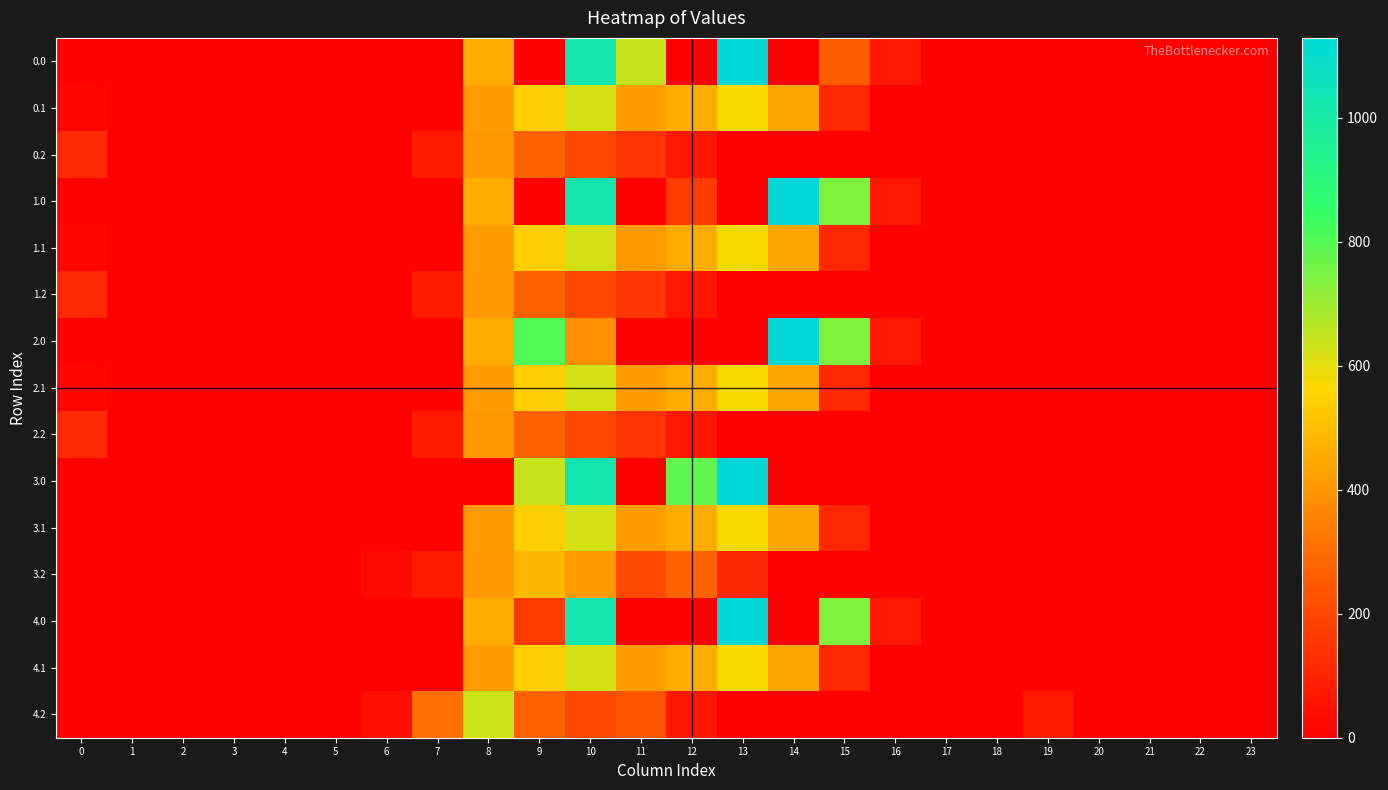

Reading left to right, list all the values displayed in this chart.

0.0: 0=0.0	1=0.0	2=0.0	3=0.0	4=0.0	5=0.0	6=0.0	7=0.0	8=454.2	9=0.0	10=1023.2	11=640.9	12=0.0	13=1129.0	14=0.0	15=261.8	16=67.6	17=0.0	18=0.0	19=0.0	20=0.0	21=0.0	22=0.0	23=0.0
0.1: 0=15.4	1=0.0	2=0.0	3=0.0	4=0.0	5=0.0	6=0.0	7=0.0	8=411.2	9=542.1	10=628.1	11=415.4	12=456.1	13=574.0	14=438.6	15=111.1	16=0.0	17=0.0	18=0.0	19=0.0	20=0.0	21=0.0	22=0.0	23=0.0
0.2: 0=112.9	1=0.0	2=0.0	3=0.0	4=0.0	5=0.0	6=0.0	7=77.9	8=407.2	9=271.1	10=202.5	11=149.1	12=65.2	13=0.0	14=0.0	15=0.0	16=0.0	17=0.0	18=0.0	19=0.0	20=0.0	21=0.0	22=0.0	23=0.0
1.0: 0=0.0	1=0.0	2=0.0	3=0.0	4=0.0	5=0.0	6=0.0	7=0.0	8=454.2	9=0.0	10=1023.2	11=0.0	12=164.3	13=0.0	14=1128.3	15=739.0	16=67.6	17=0.0	18=0.0	19=0.0	20=0.0	21=0.0	22=0.0	23=0.0
1.1: 0=15.4	1=0.0	2=0.0	3=0.0	4=0.0	5=0.0	6=0.0	7=0.0	8=412.6	9=542.1	10=628.1	11=414.1	12=456.1	13=574.0	14=438.6	15=111.1	16=0.0	17=0.0	18=0.0	19=0.0	20=0.0	21=0.0	22=0.0	23=0.0
1.2: 0=112.9	1=0.0	2=0.0	3=0.0	4=0.0	5=0.0	6=0.0	7=77.9	8=407.2	9=271.1	10=202.5	11=149.1	12=65.2	13=0.0	14=0.0	15=0.0	16=0.0	17=0.0	18=0.0	19=0.0	20=0.0	21=0.0	22=0.0	23=0.0
2.0: 0=0.0	1=0.0	2=0.0	3=0.0	4=0.0	5=0.0	6=0.0	7=0.0	8=454.2	9=804.0	10=383.5	11=0.0	12=0.0	13=0.0	14=1128.3	15=739.0	16=67.6	17=0.0	18=0.0	19=0.0	20=0.0	21=0.0	22=0.0	23=0.0
2.1: 0=15.4	1=0.0	2=0.0	3=0.0	4=0.0	5=0.0	6=0.0	7=0.0	8=411.2	9=542.1	10=628.1	11=415.4	12=456.1	13=574.0	14=438.6	15=111.1	16=0.0	17=0.0	18=0.0	19=0.0	20=0.0	21=0.0	22=0.0	23=0.0
2.2: 0=112.9	1=0.0	2=0.0	3=0.0	4=0.0	5=0.0	6=0.0	7=77.9	8=407.2	9=271.1	10=202.5	11=149.1	12=65.2	13=0.0	14=0.0	15=0.0	16=0.0	17=0.0	18=0.0	19=0.0	20=0.0	21=0.0	22=0.0	23=0.0
3.0: 0=0.0	1=0.0	2=0.0	3=0.0	4=0.0	5=0.0	6=0.0	7=0.0	8=0.0	9=640.1	10=1023.2	11=0.0	12=784.4	13=1129.0	14=0.0	15=0.0	16=0.0	17=0.0	18=0.0	19=0.0	20=0.0	21=0.0	22=0.0	23=0.0
3.1: 0=0.0	1=0.0	2=0.0	3=0.0	4=0.0	5=0.0	6=0.0	7=0.0	8=411.2	9=542.1	10=628.1	11=415.4	12=456.1	13=574.0	14=438.6	15=111.1	16=0.0	17=0.0	18=0.0	19=0.0	20=0.0	21=0.0	22=0.0	23=0.0
3.2: 0=0.0	1=0.0	2=0.0	3=0.0	4=0.0	5=0.0	6=24.9	7=77.9	8=407.2	9=483.1	10=414.5	11=211.3	12=277.2	13=107.6	14=0.0	15=0.0	16=0.0	17=0.0	18=0.0	19=0.0	20=0.0	21=0.0	22=0.0	23=0.0
4.0: 0=0.0	1=0.0	2=0.0	3=0.0	4=0.0	5=0.0	6=0.0	7=0.0	8=454.2	9=163.6	10=1023.2	11=0.0	12=0.0	13=1129.0	14=0.0	15=739.0	16=67.6	17=0.0	18=0.0	19=0.0	20=0.0	21=0.0	22=0.0	23=0.0
4.1: 0=0.0	1=0.0	2=0.0	3=0.0	4=0.0	5=0.0	6=0.0	7=0.0	8=411.2	9=542.1	10=628.1	11=415.4	12=456.1	13=574.0	14=438.6	15=111.1	16=0.0	17=0.0	18=0.0	19=0.0	20=0.0	21=0.0	22=0.0	23=0.0
4.2: 0=0.0	1=0.0	2=0.0	3=0.0	4=0.0	5=0.0	6=39.9	7=304.9	8=634.2	9=271.1	10=202.5	11=238.0	12=65.2	13=0.0	14=0.0	15=0.0	16=0.0	17=0.0	18=0.0	19=75.9	20=0.0	21=0.0	22=0.0	23=0.0